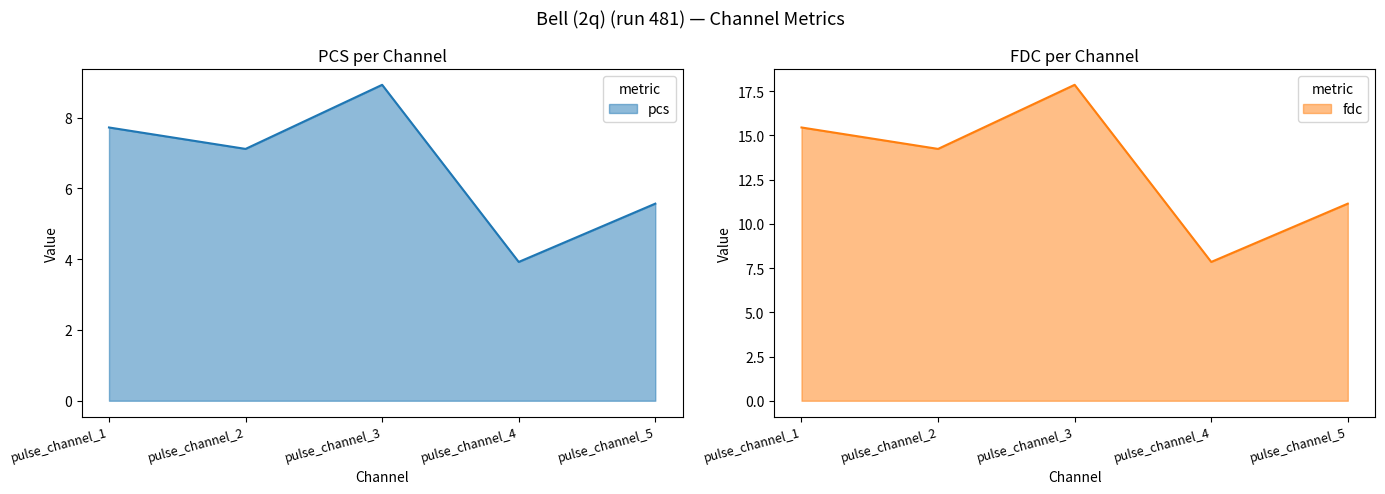

How many interior local valleys does the pcs series have?

2